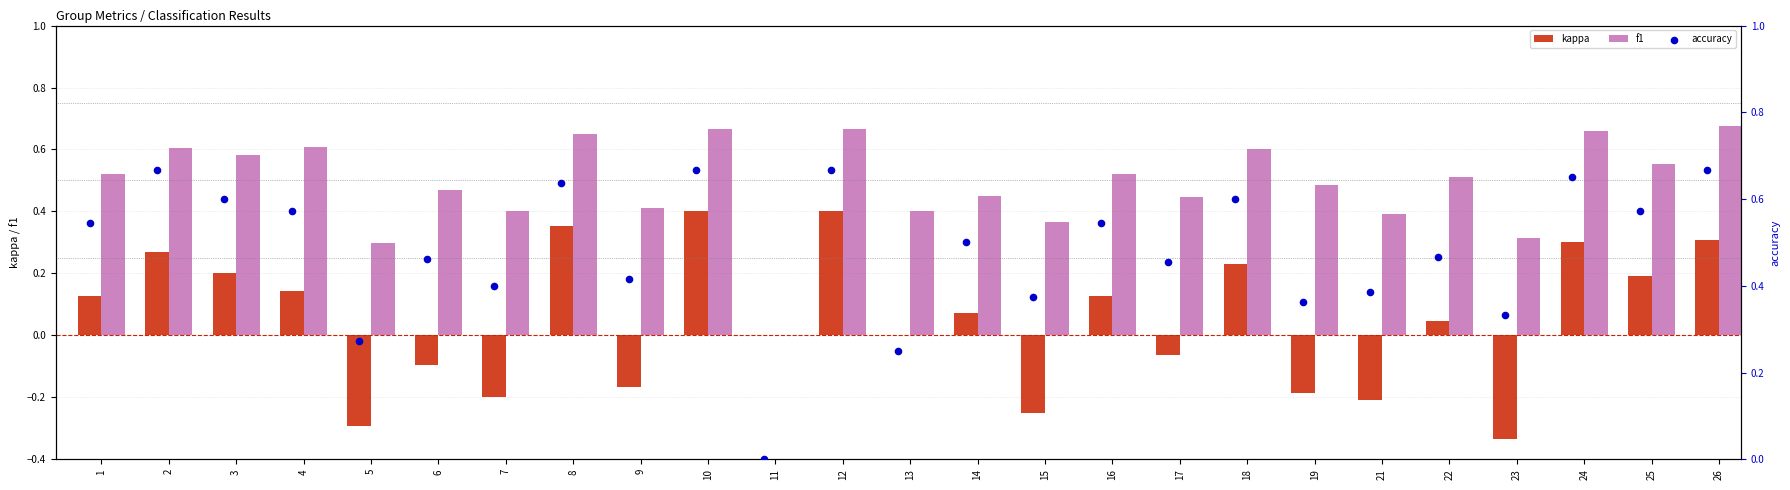

Is the value of kappa at 25 greater than the value of f1 at 7?

No